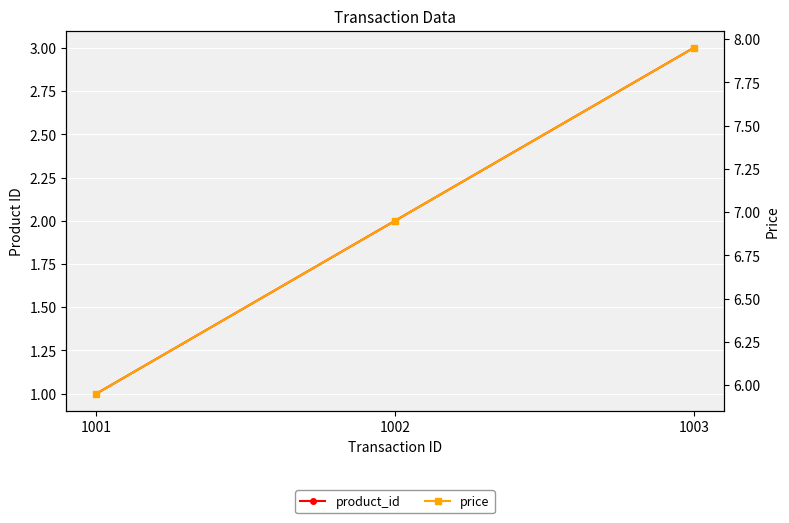

Does the chart display data point markers on the line(s)?

Yes